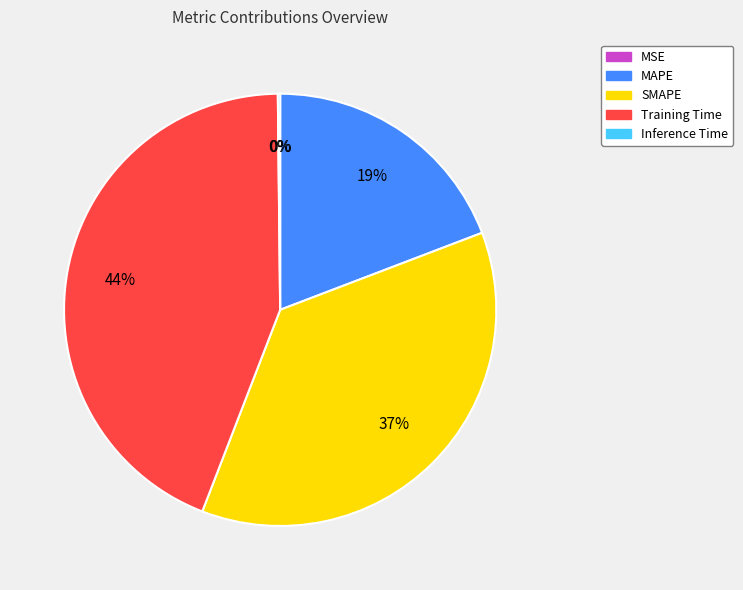

Which has a higher value, Training Time or MAPE?

Training Time